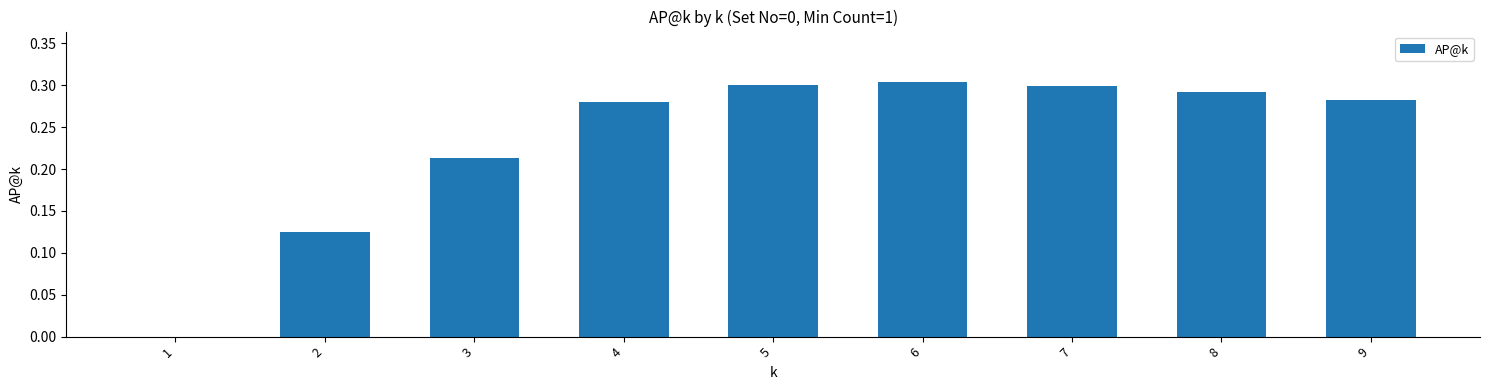

What is the sum of the values at 2 and 5?

0.4